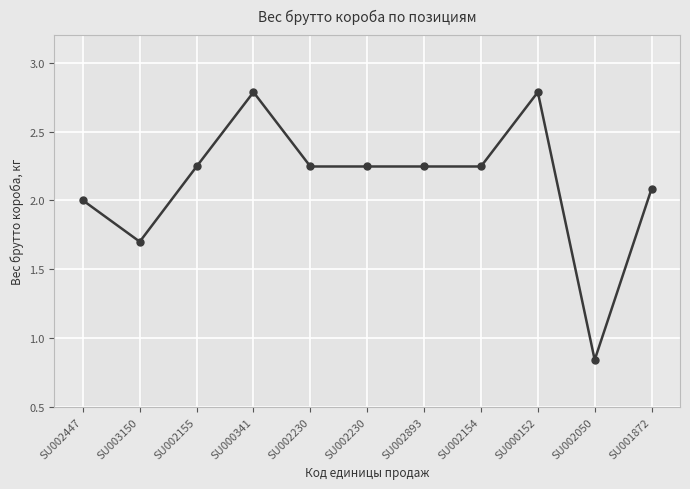

What is the approximate value at SU000152?

2.8